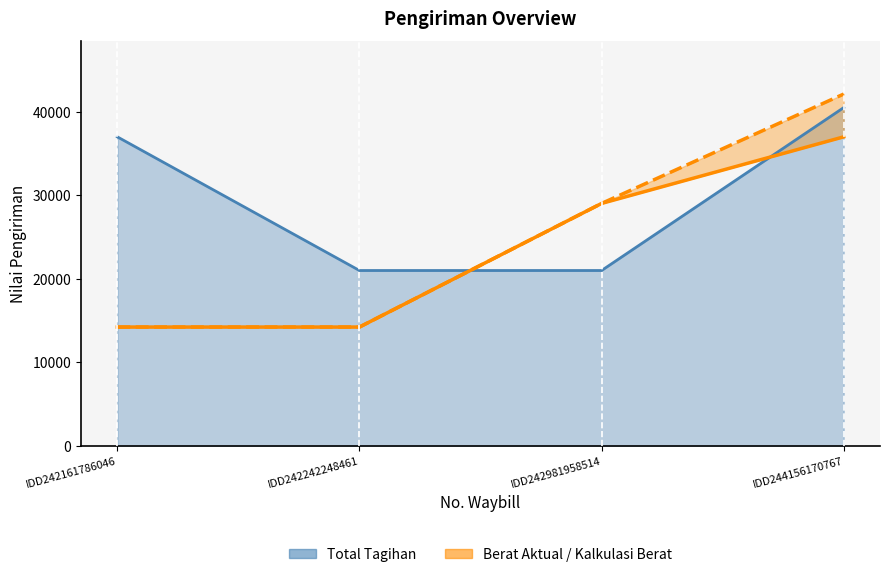

List the series in order of their peak value, highest first.

Kalkulasi Berat, Total Tagihan, Berat Aktual